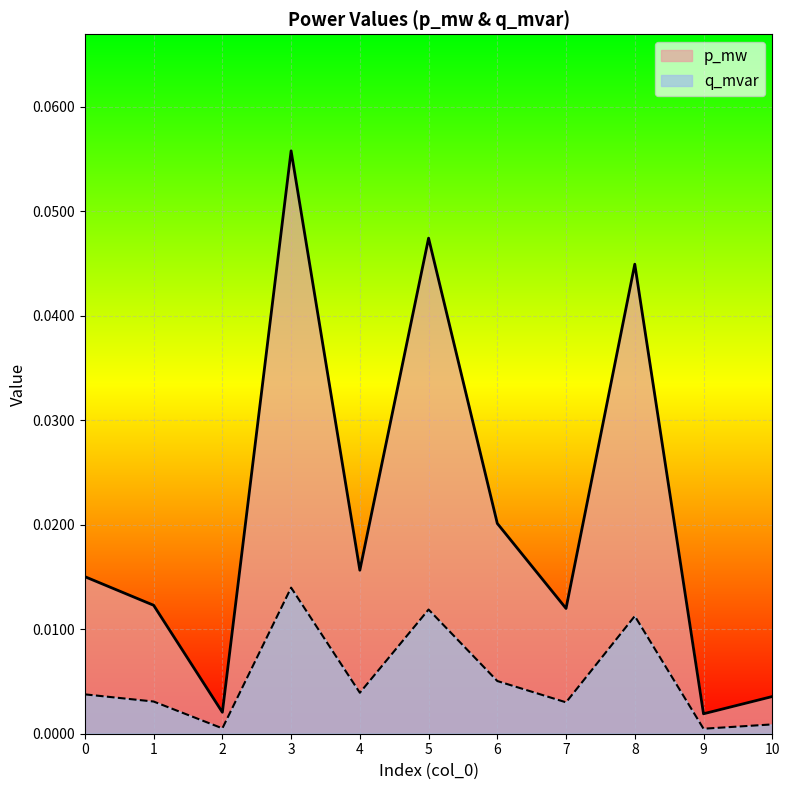

At which category does p_mw reach its first local peak?

3